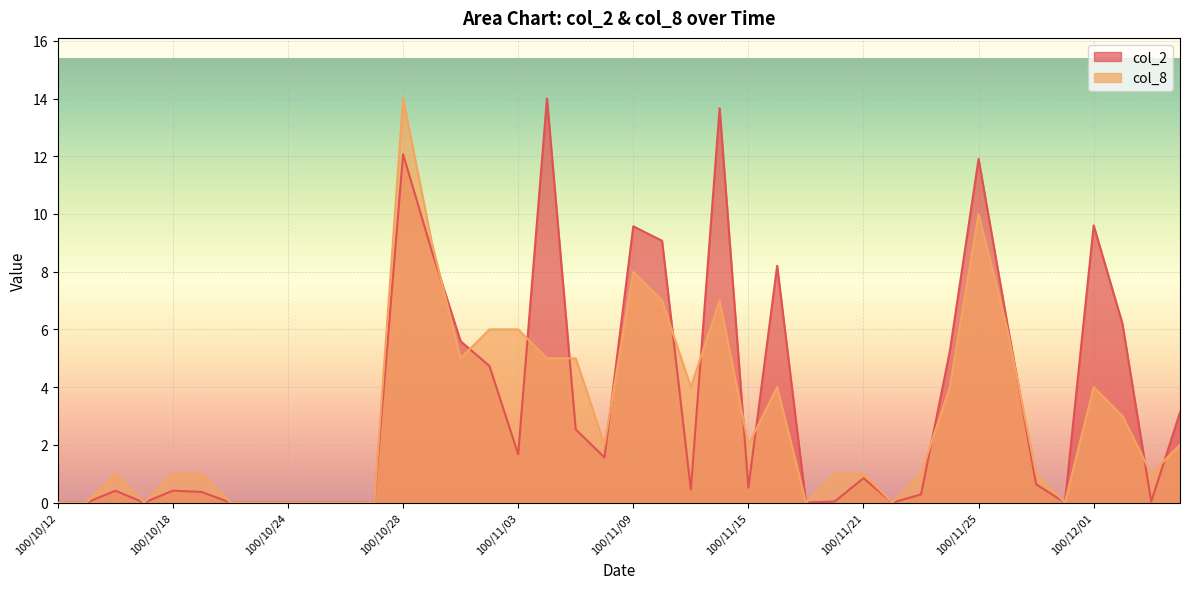

What is the sum of the col_2 values at 100/11/14 and 100/11/10?

22.7